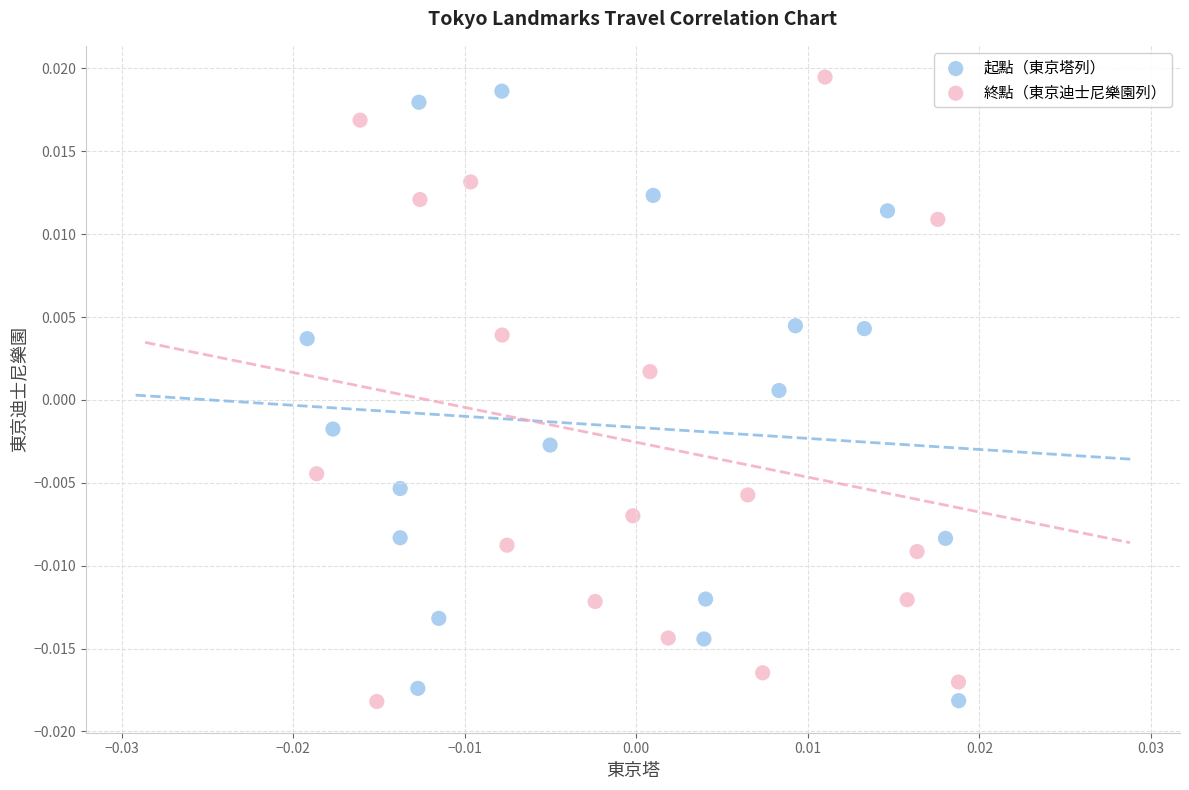

Which series has the largest Y range (max minus min)?

終點（東京迪士尼樂園列）